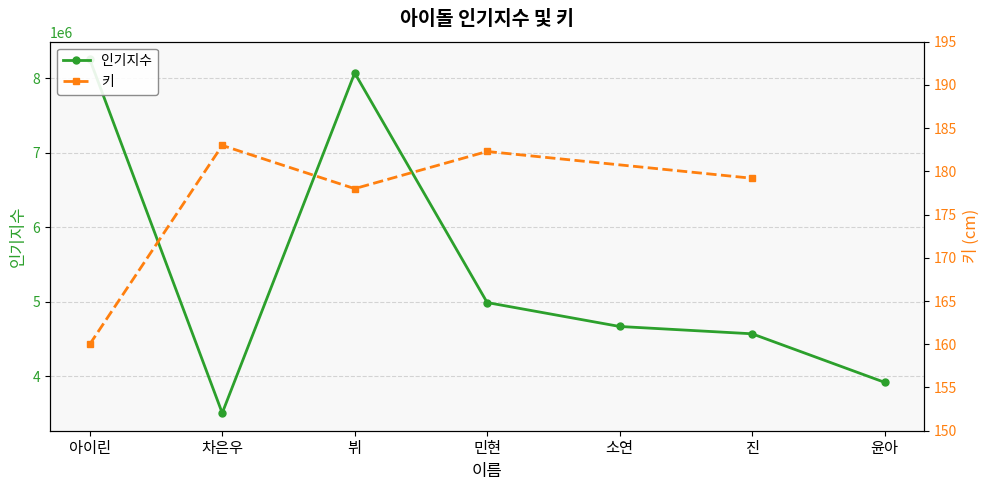

How many data points does each series have?

7